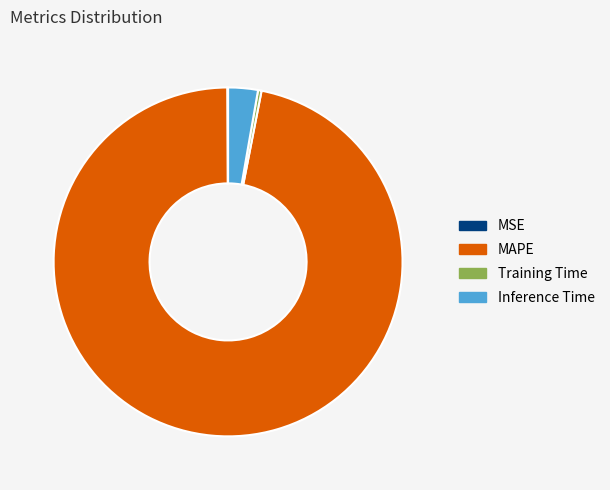

What is the largest slice in the pie chart?

MAPE